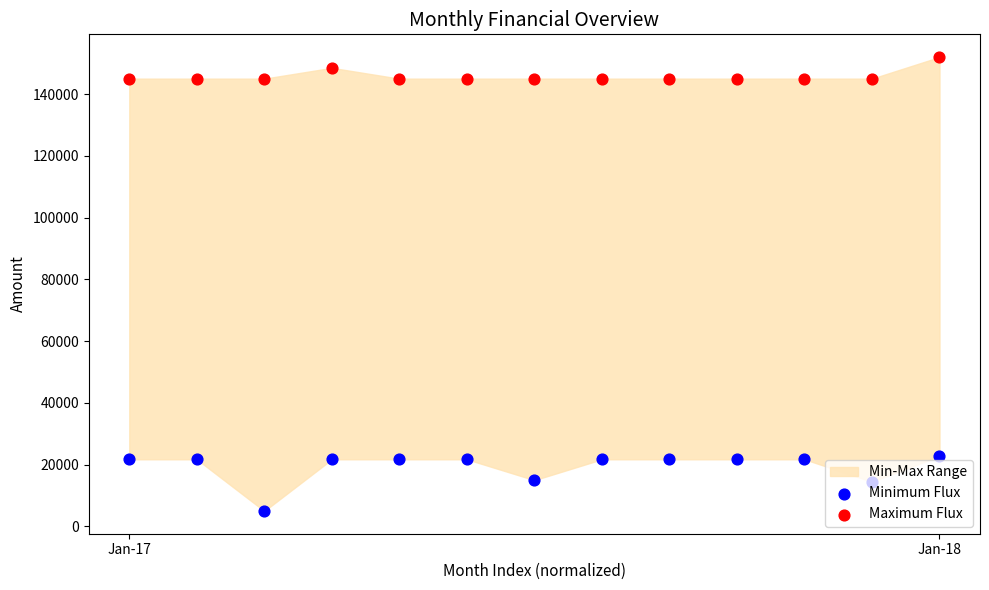

At how many categories does at least one series exceed 101846?

13